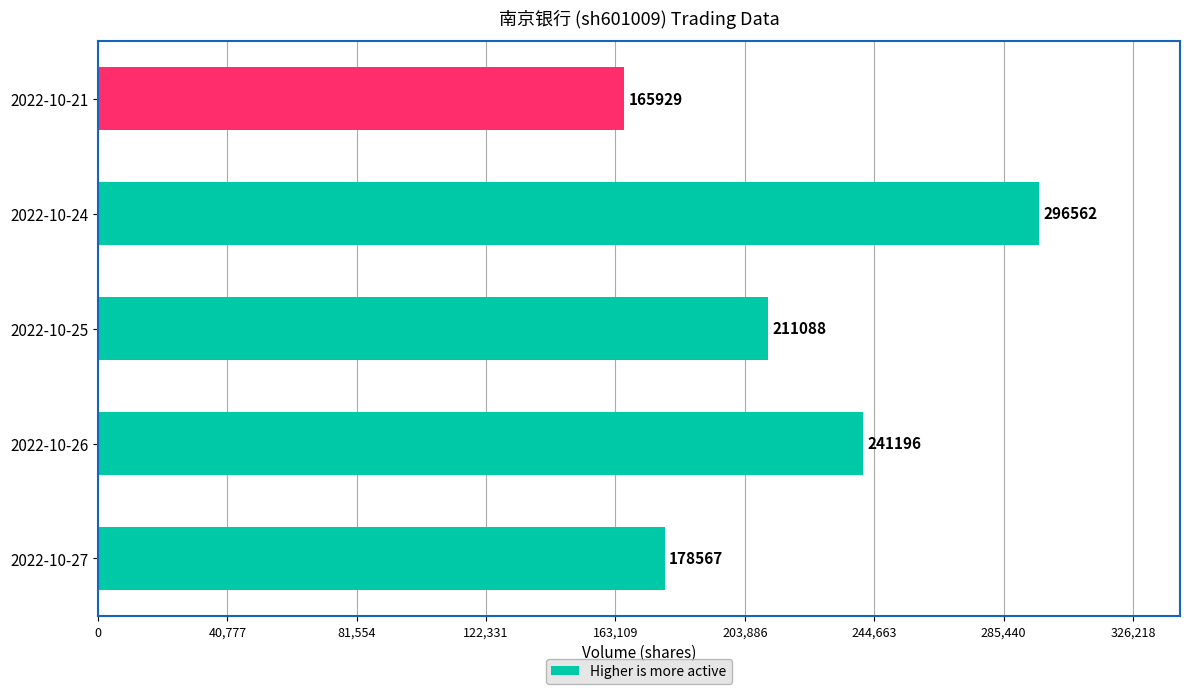

Between 2022-10-25 and 2022-10-26, which is larger?

2022-10-26